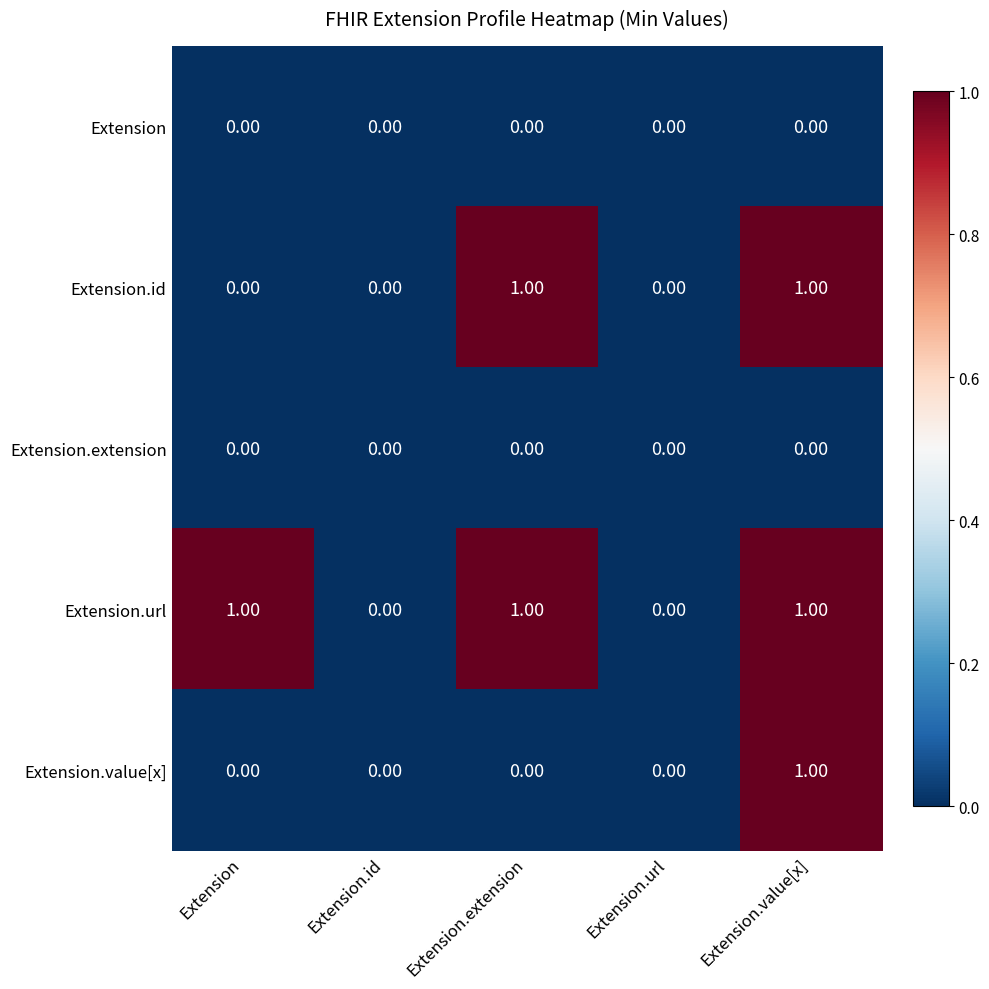

At which category is the sum across all series the highest?

Extension.value[x]